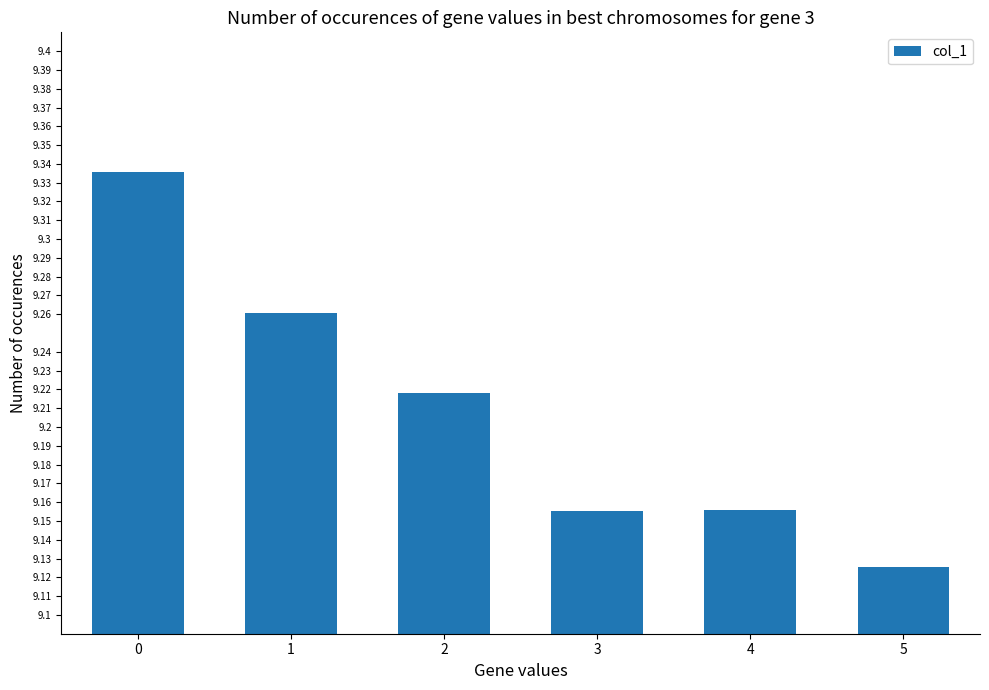

Between 3 and 2, which is larger?

2